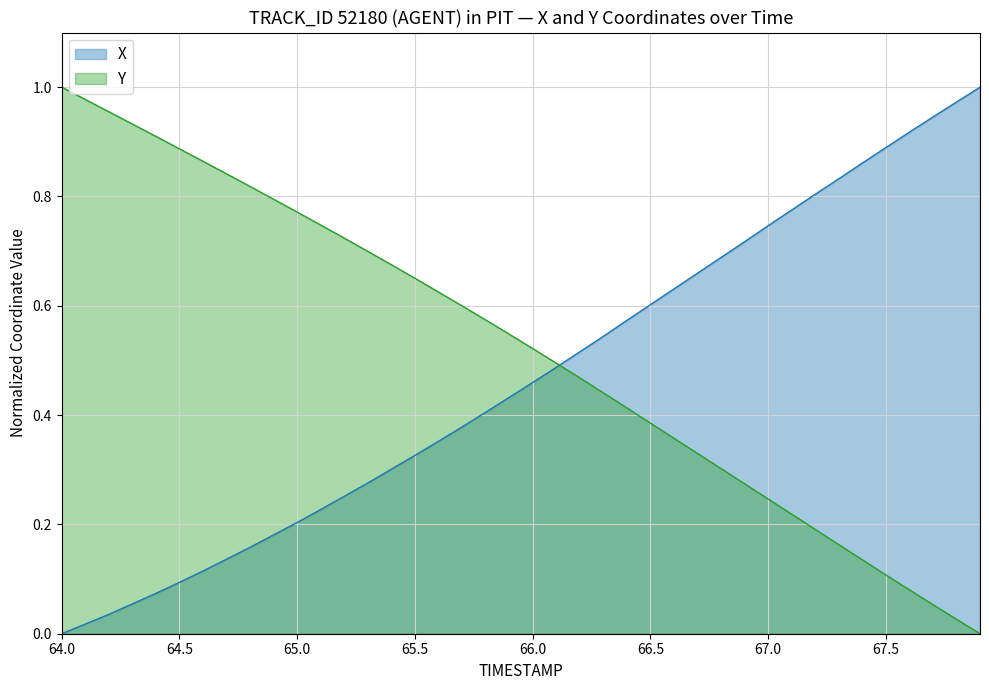

Which series has the largest total across all categories?

Y